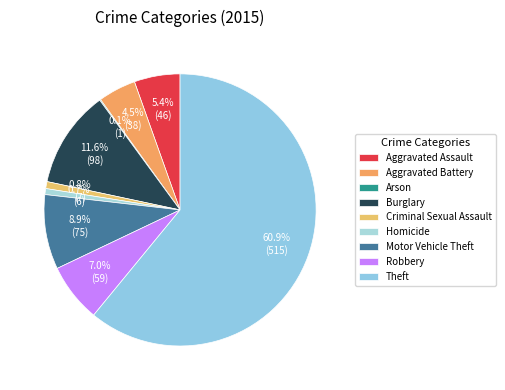

To the nearest percent, what is the difference between the largest and smallest slice percentages?

61%